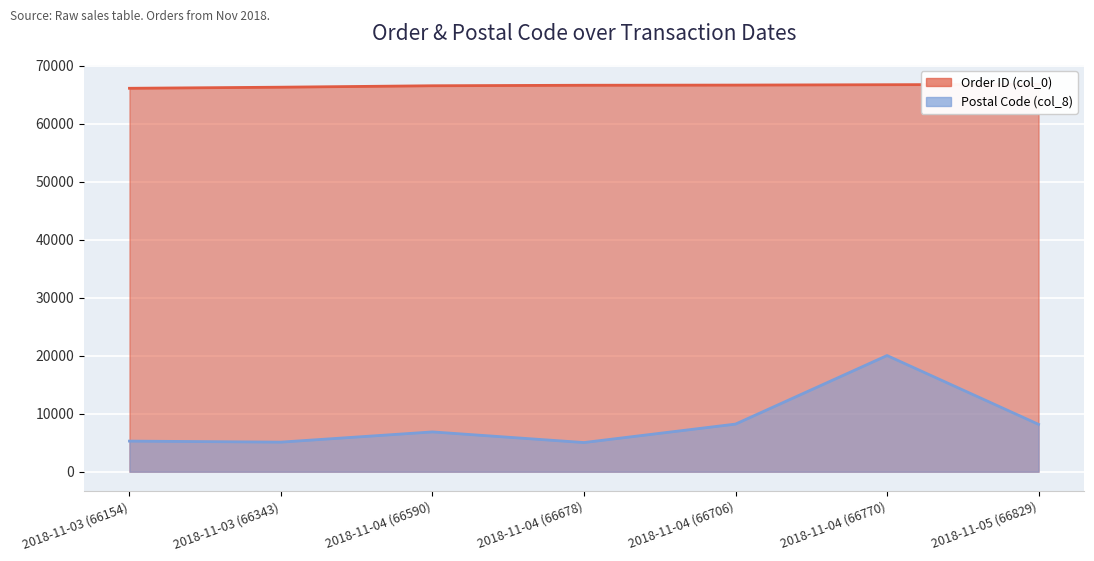

What is the difference between the maximum and second lowest values in the Postal Code (col_8) series?

14941.1